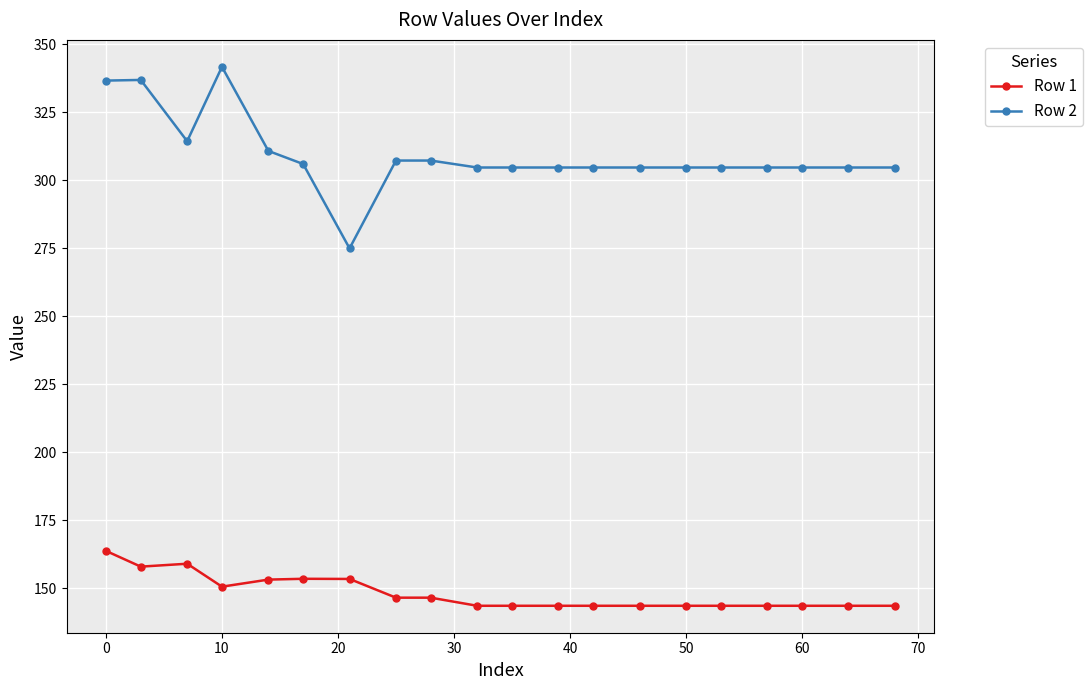

At how many categories does at least one series exceed 185?

20